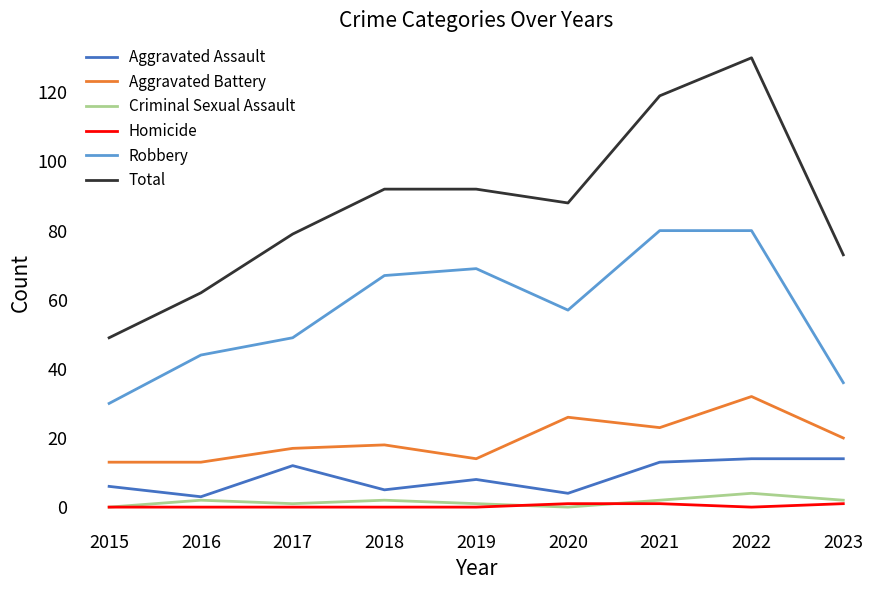

Which series has the largest total across all categories?

Total